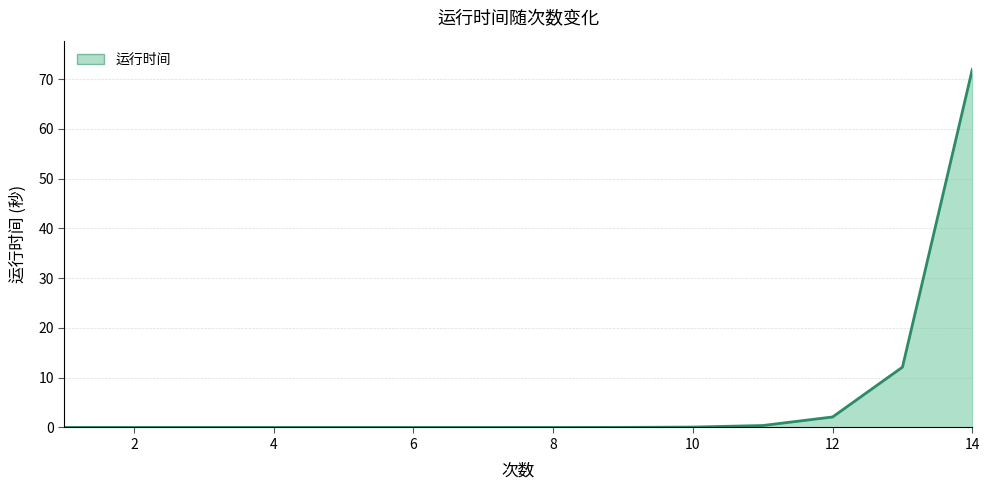

What is the greatest value displayed?

72.0